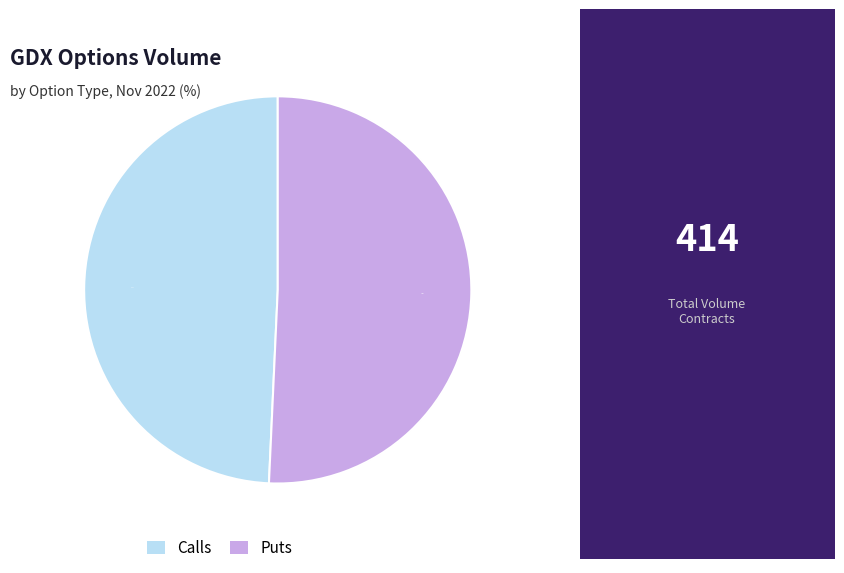

Is there a majority slice in this chart?

Yes